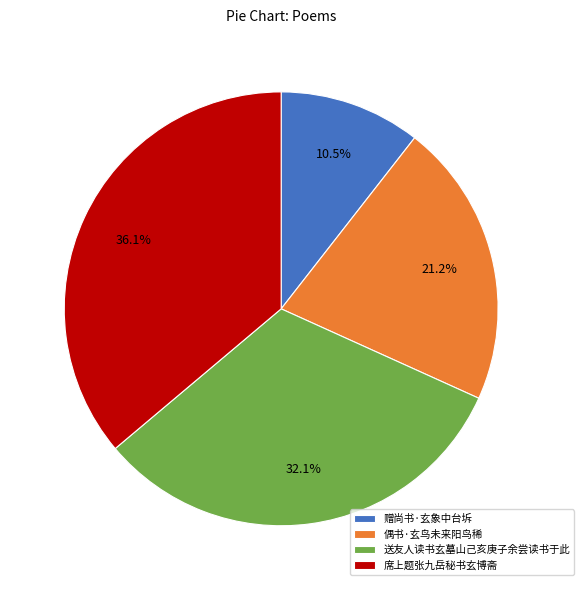

Between 赠尚书·玄象中台坼 and 席上题张九岳秘书玄博斋, which is larger?

席上题张九岳秘书玄博斋